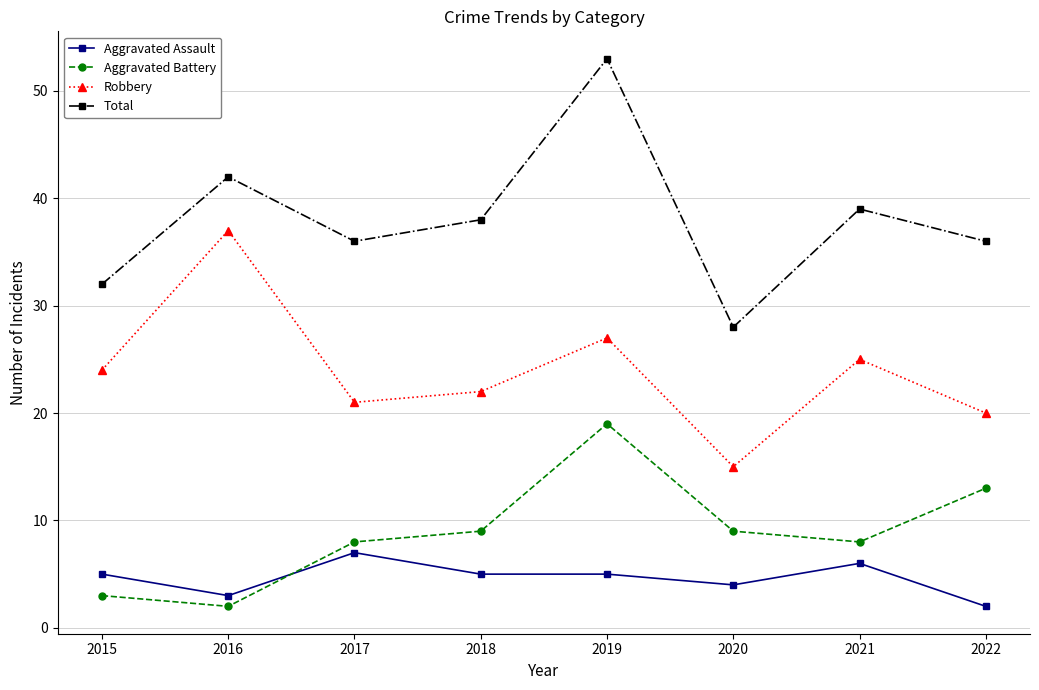

What is the approximate value of Total at 2020, to the nearest 10?

30